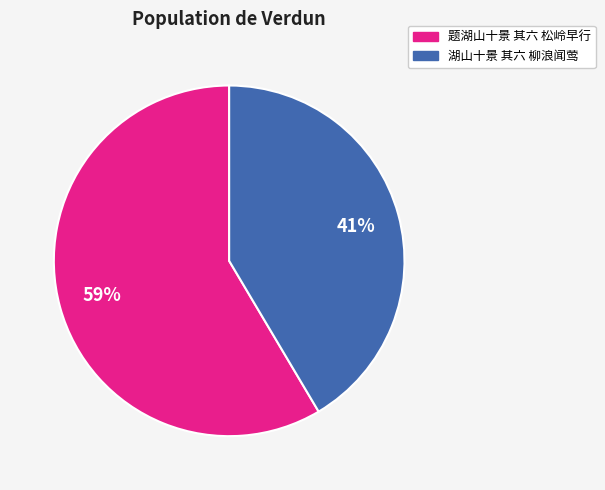

Which category has the smallest portion of the pie?

湖山十景 其六 柳浪闻莺